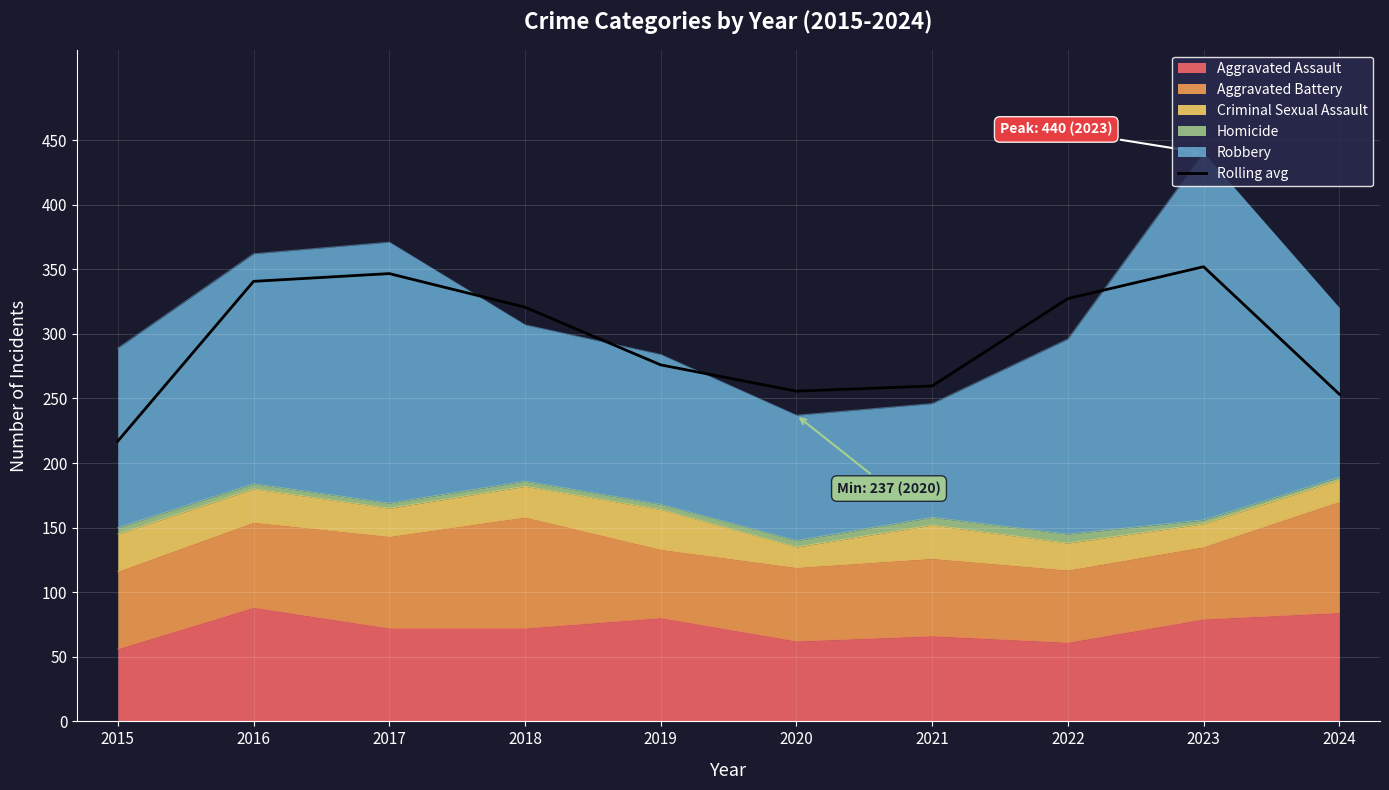

What is the difference between the values at 2016 and 2018?

20.0